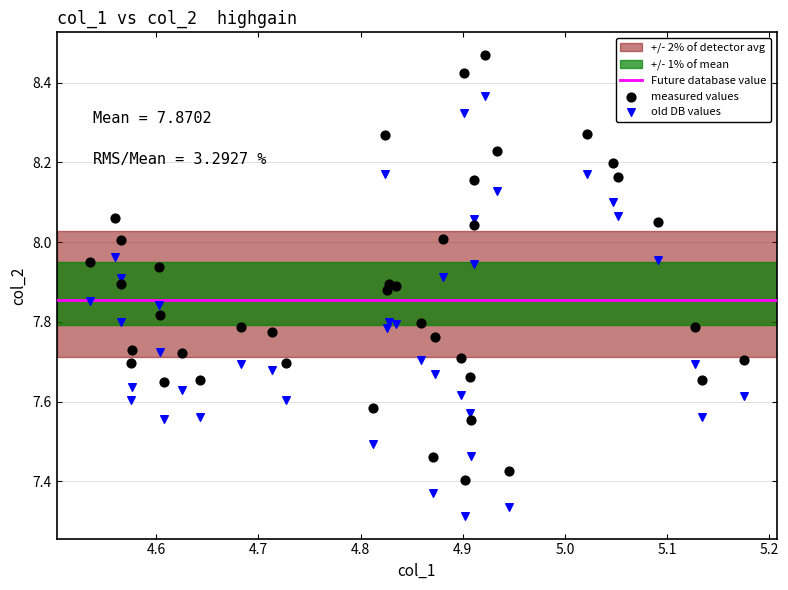

Which series has the widest spread of Y values?

measured values